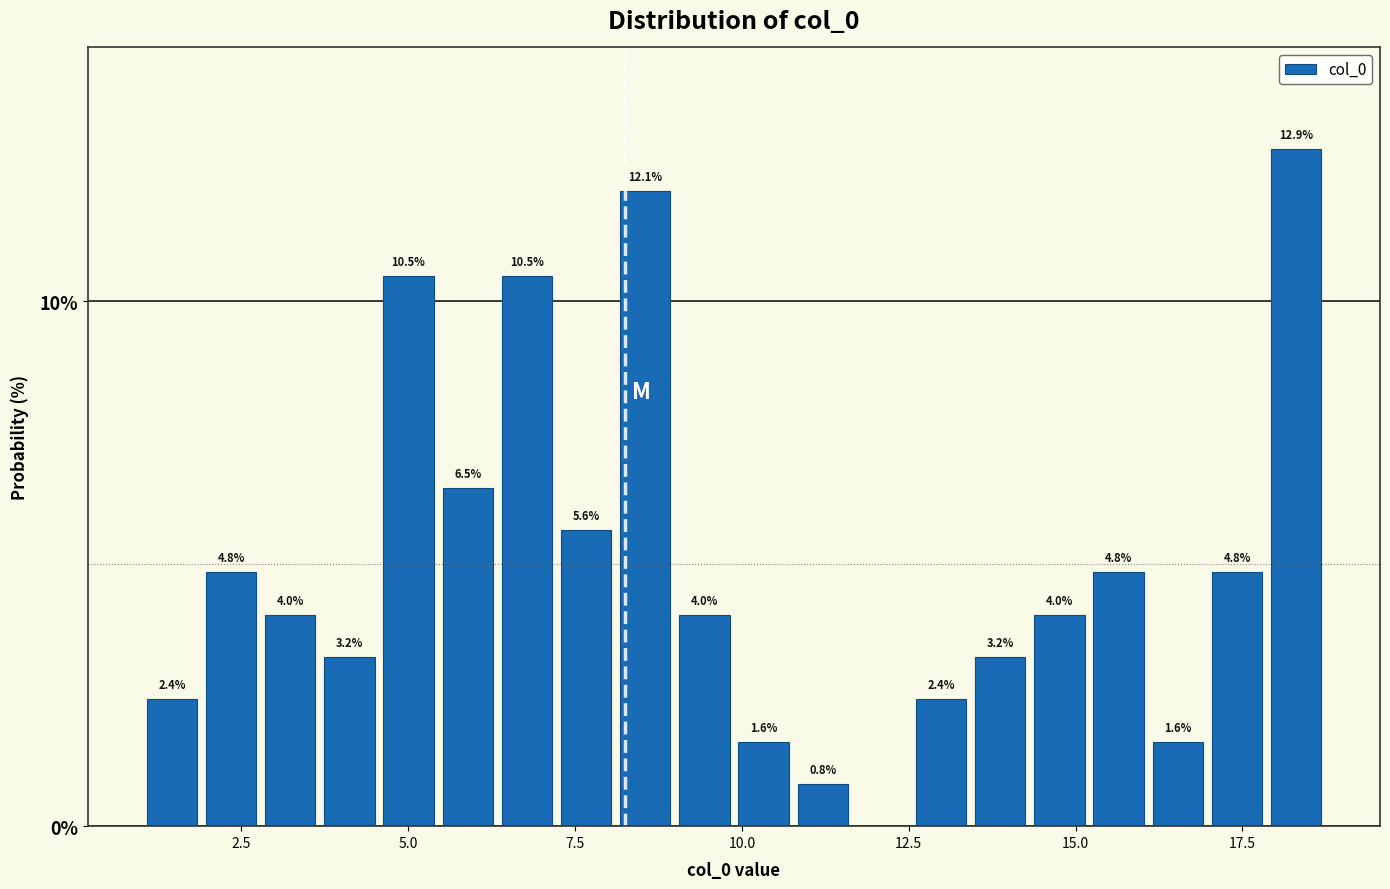

Read against the x-axis, roughly where is the centre of the tallest bar?

18.5